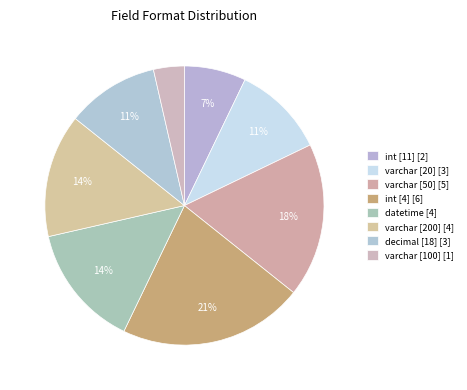

How many segments does this pie chart have?

8